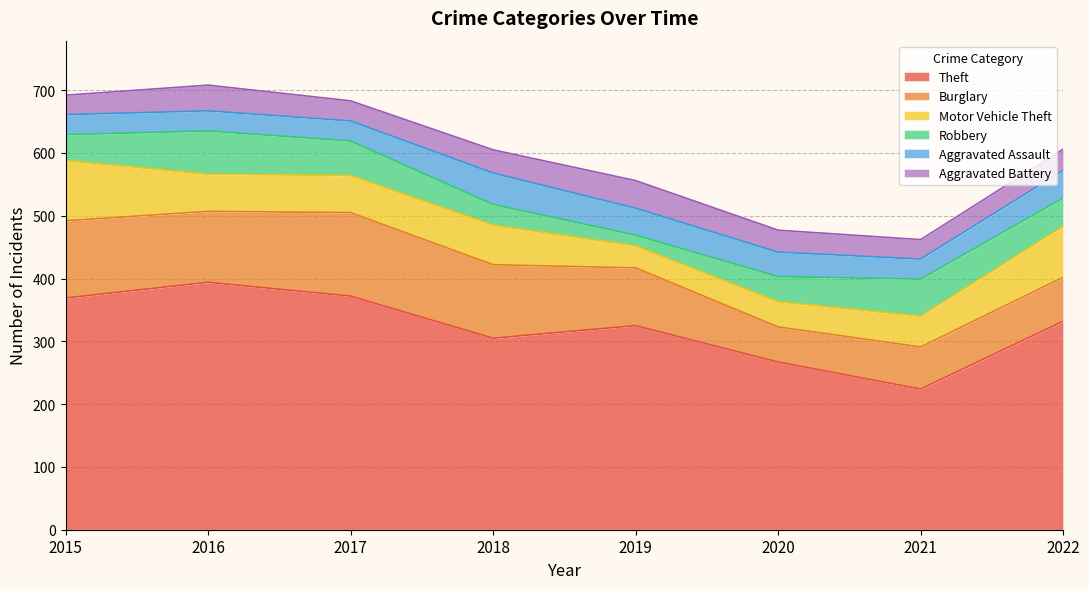

What is the total value across all series at 2018?

605